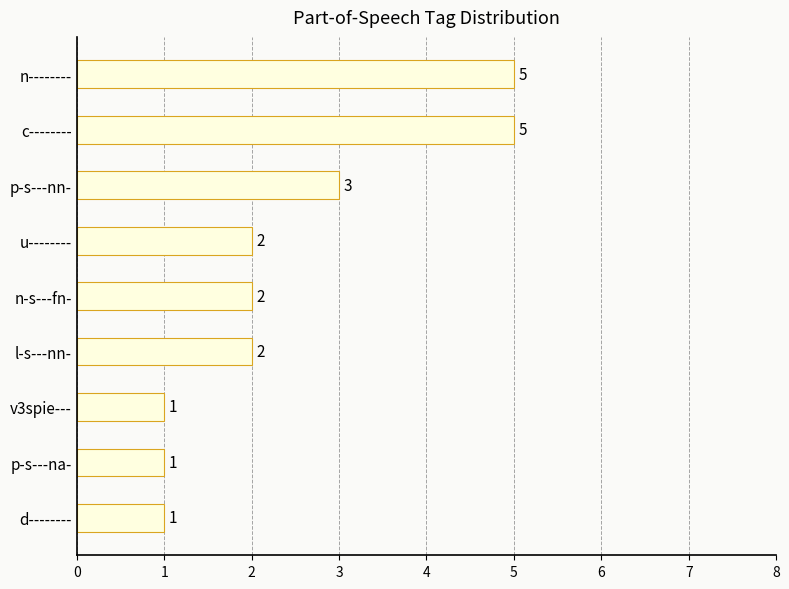

What is the greatest value displayed?

5